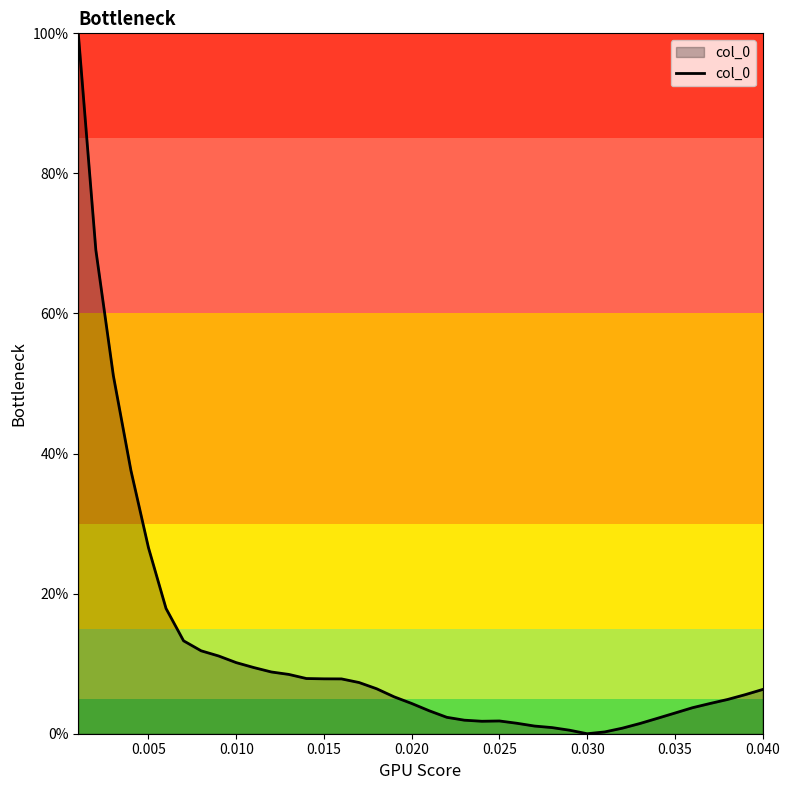

What is the maximum value shown in the chart?

100.0